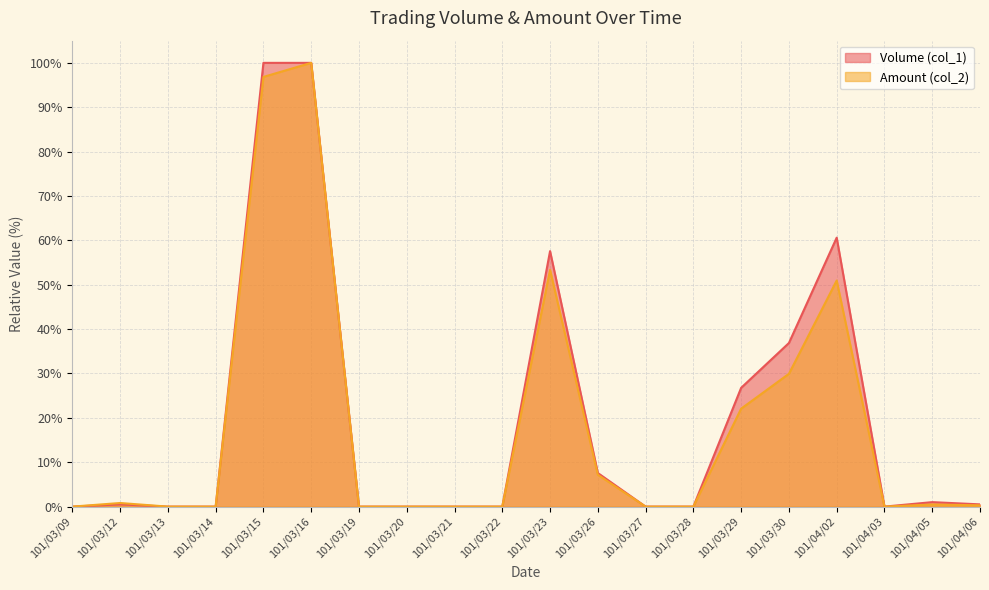

True or false: Volume (col_1) and Amount (col_2) intersect in this chart.

False